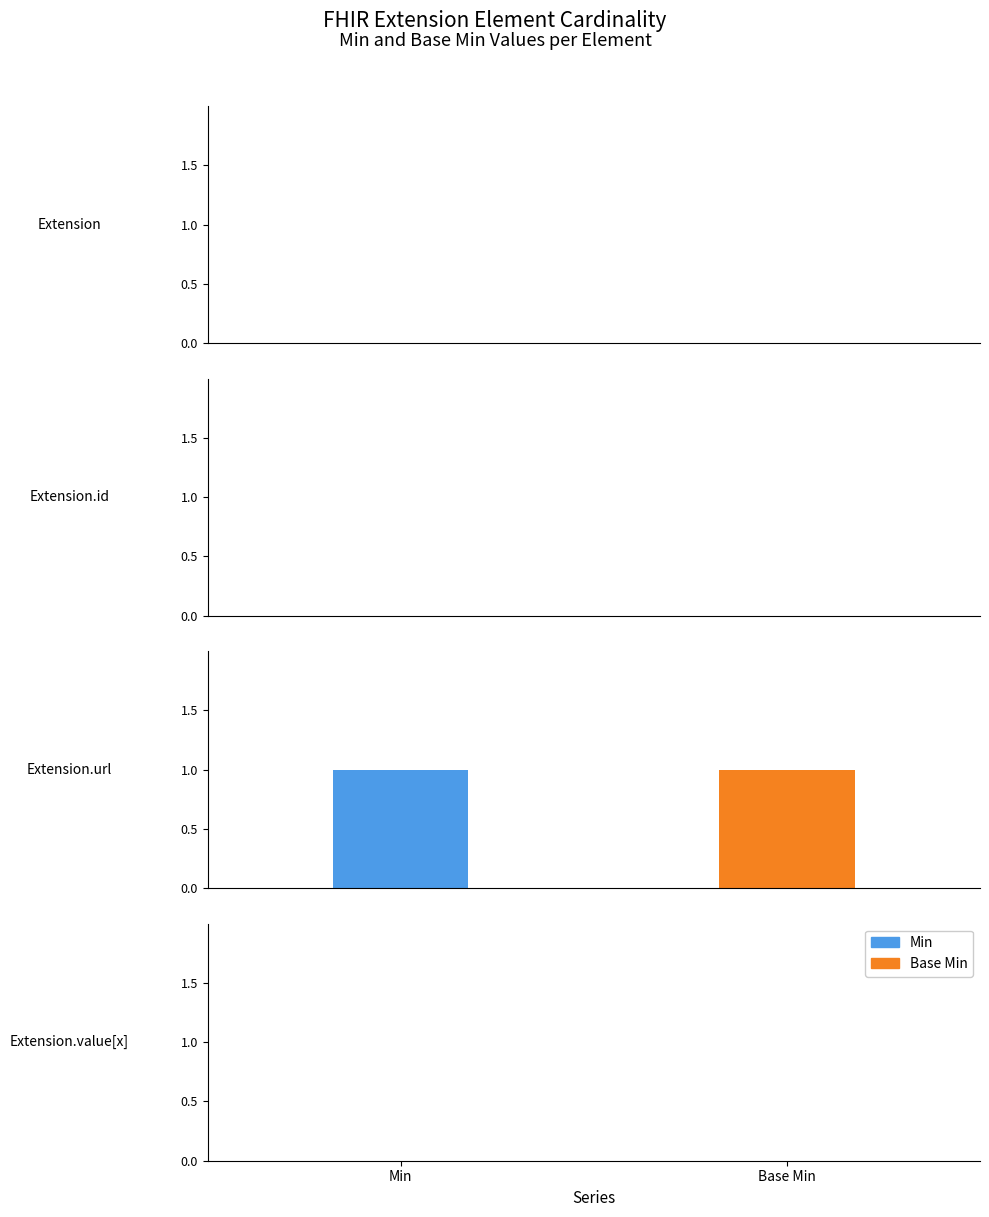

At which label does Base Min reach its peak?

Extension.url